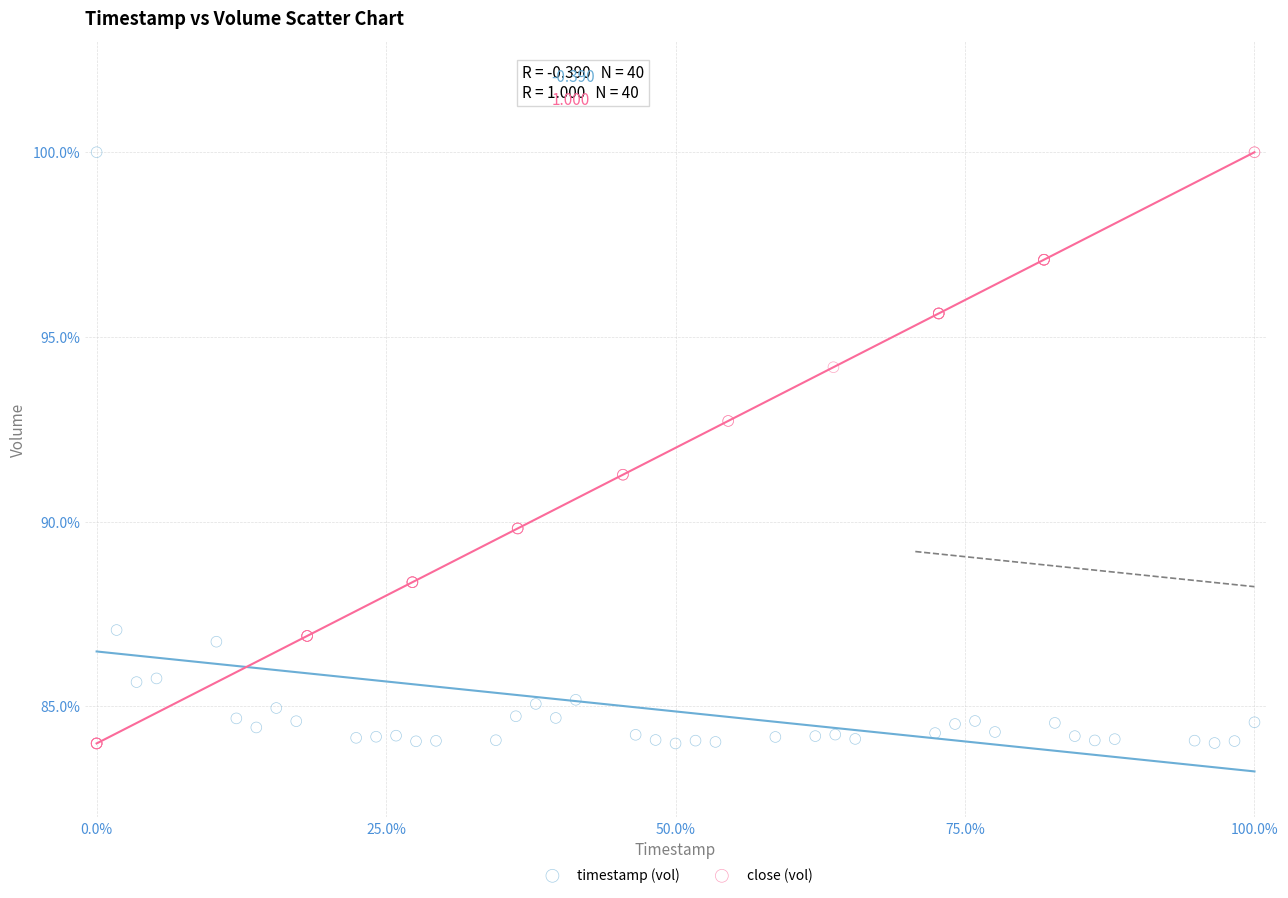

What are all the series names shown in the legend?

timestamp (vol), close (vol)